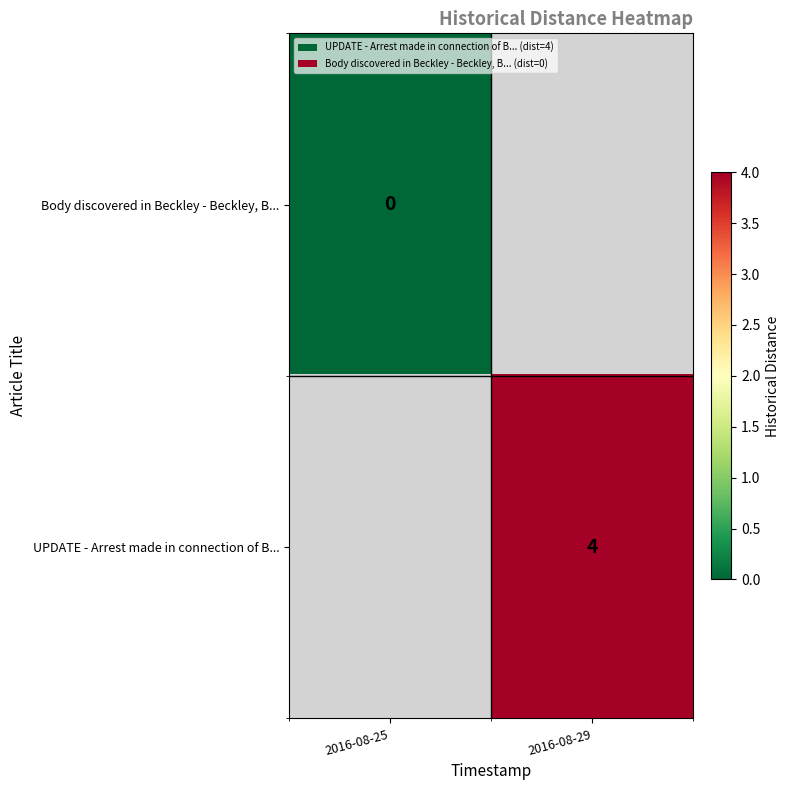

How many data points does each series have?

2